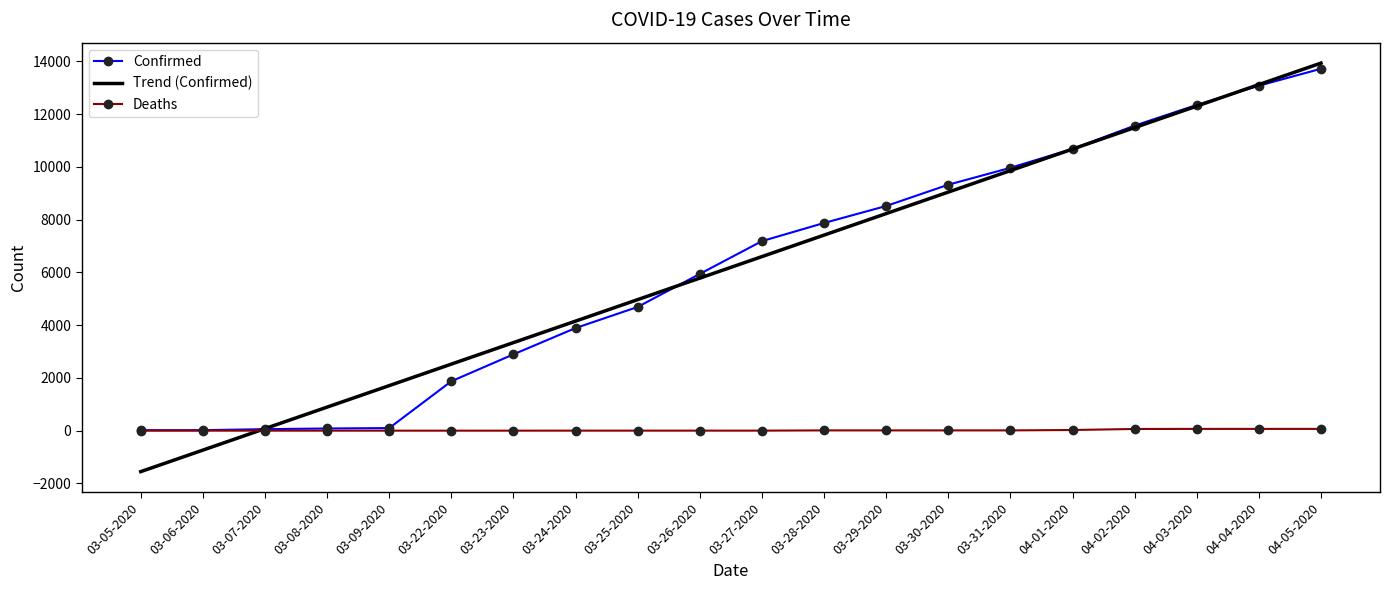

Rank the series at 03-23-2020 from highest to lowest value.

Trend (Confirmed), Confirmed, Deaths